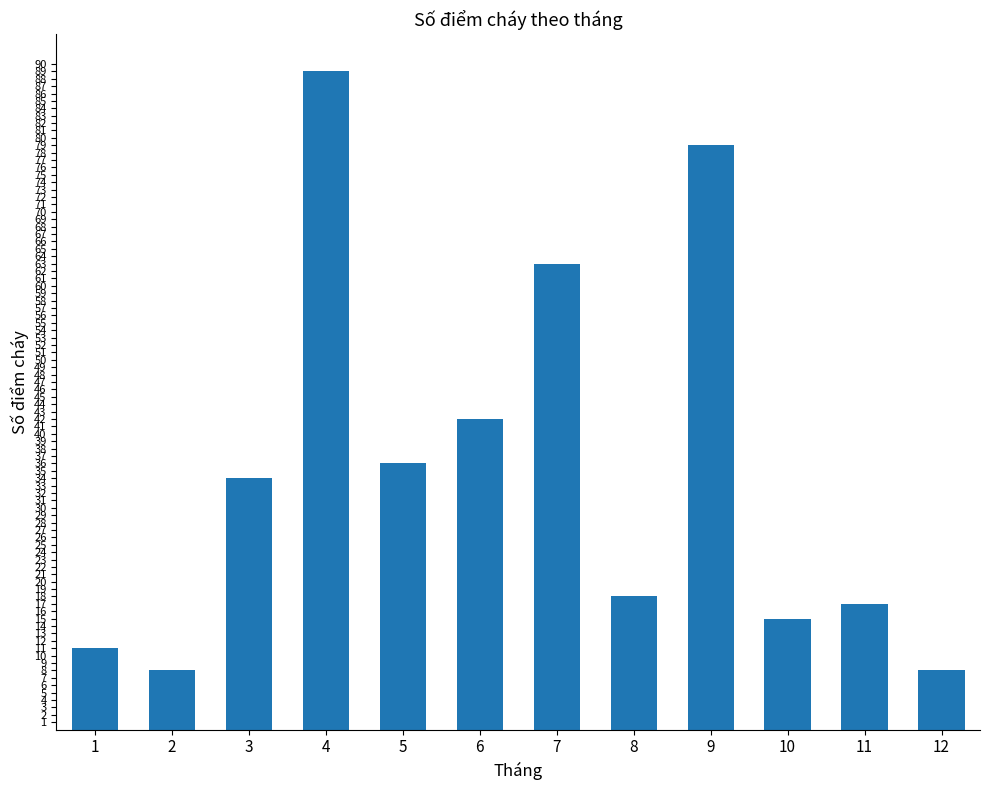

What is the average value?

35